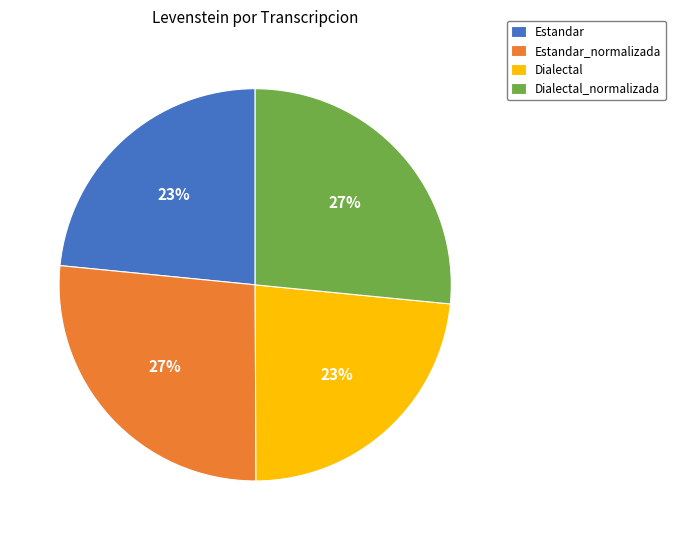

Is the sum of Estandar and Dialectal greater than half?

No